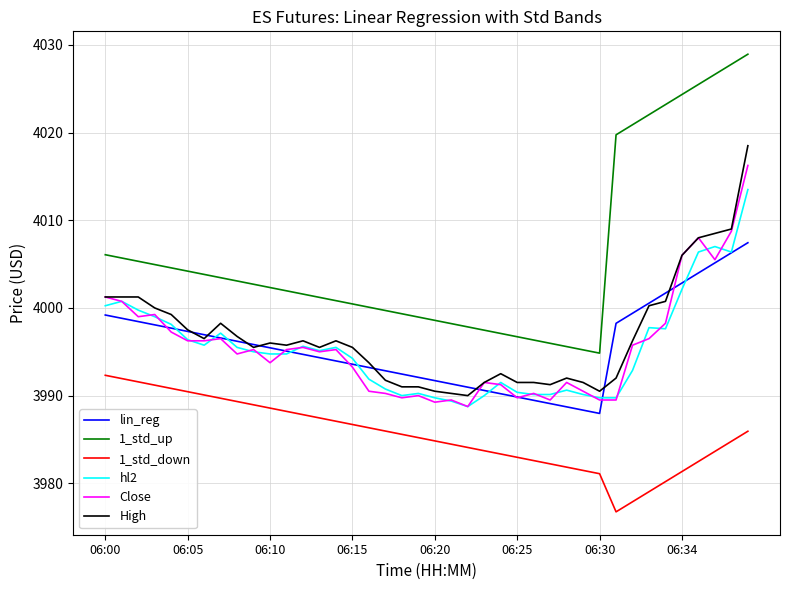

What are all the series names shown in the legend?

lin_reg, 1_std_up, 1_std_down, hl2, Close, High